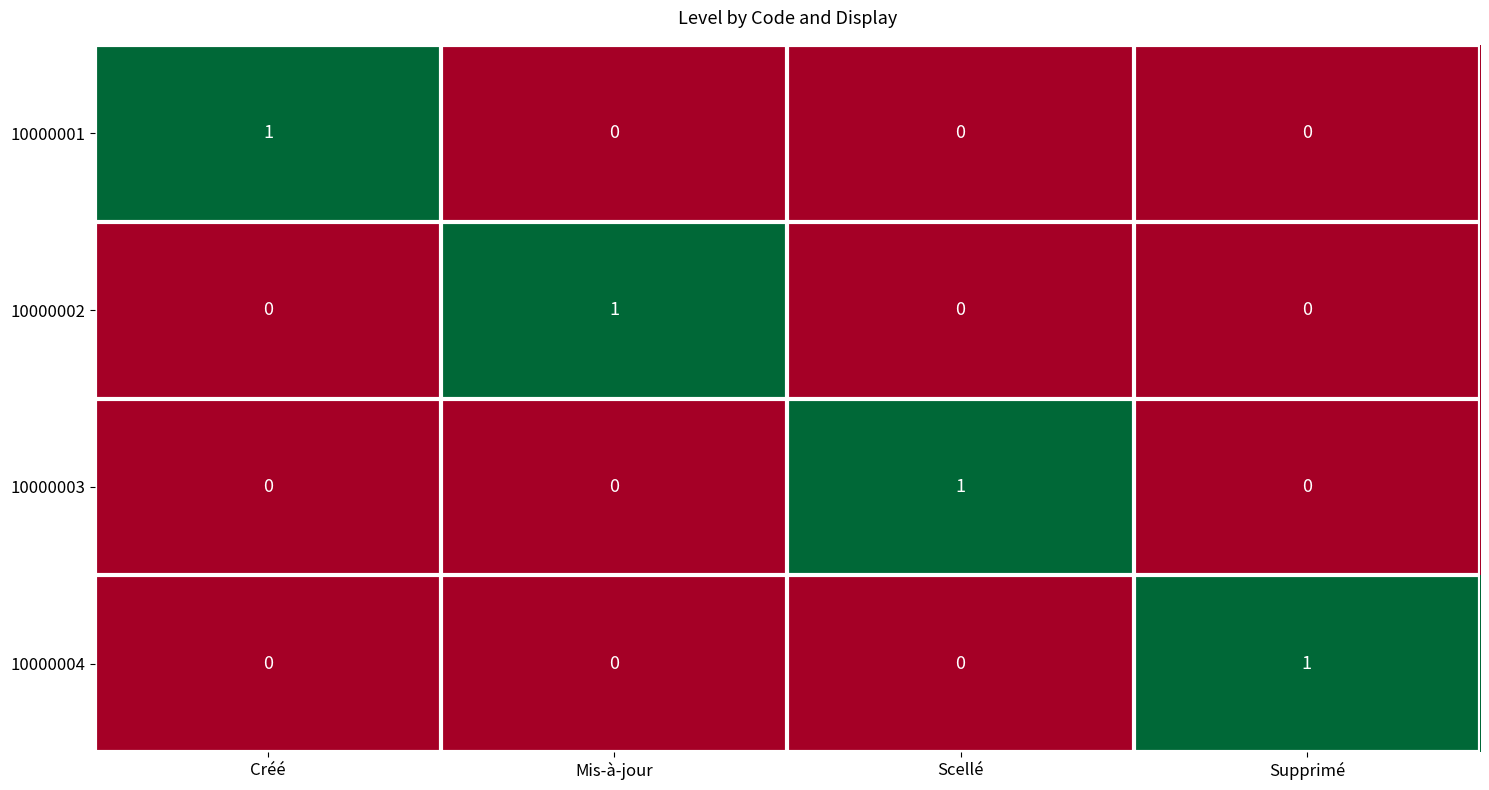

At how many categories does at least one series exceed 0?

4